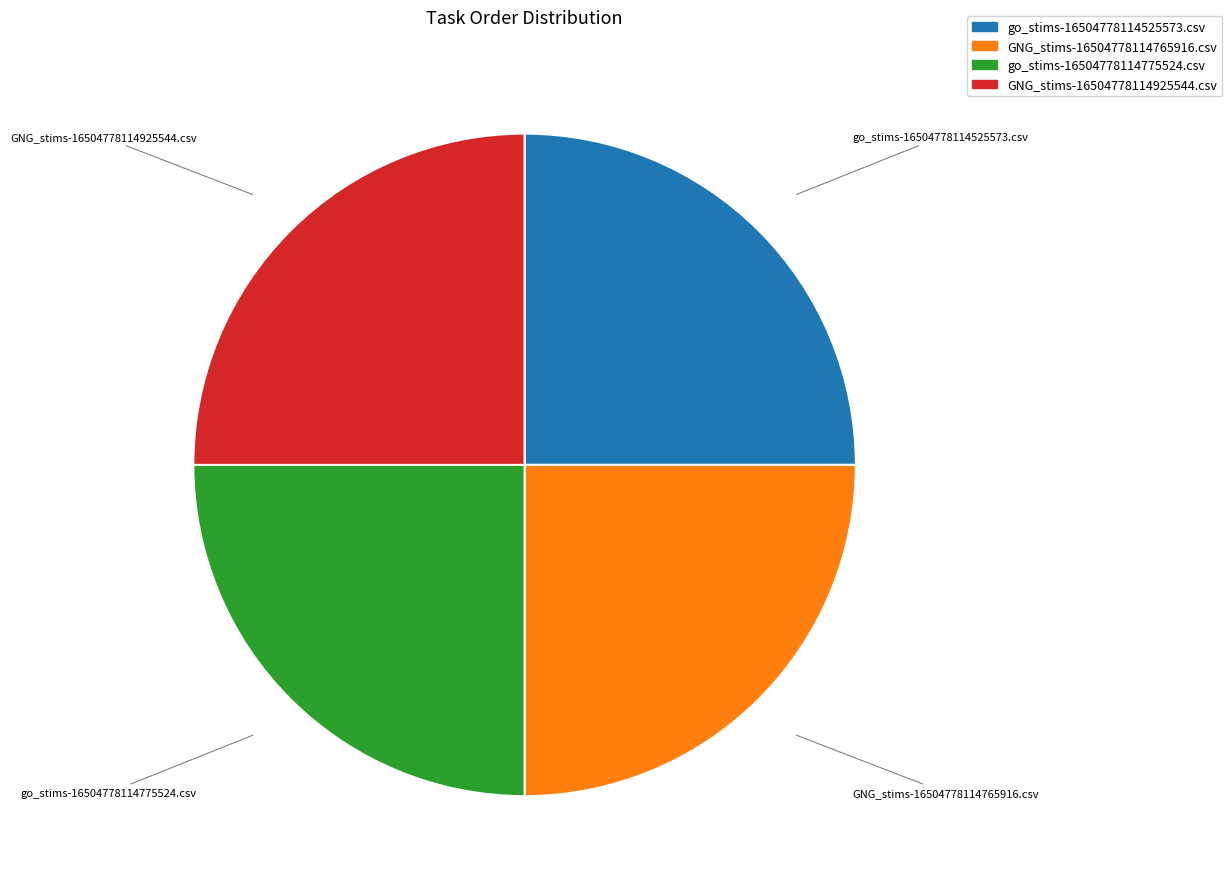

Count the number of slices in the pie.

4